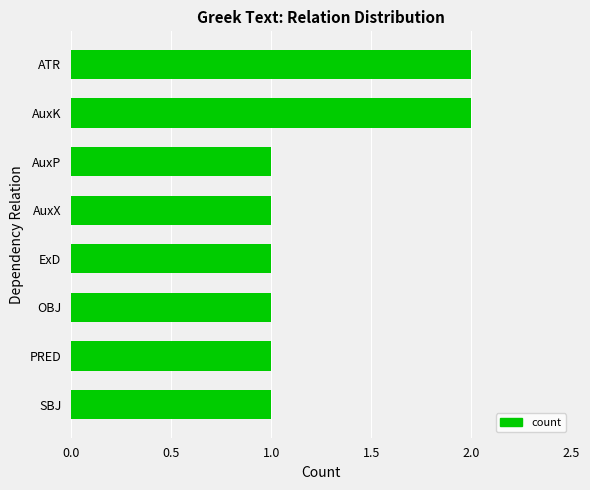

Reading bottom to top, what are all the values shown in this chart?

SBJ=1	PRED=1	OBJ=1	ExD=1	AuxX=1	AuxP=1	AuxK=2	ATR=2